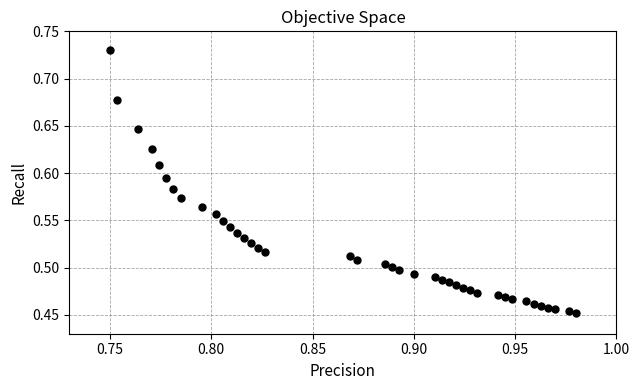

What is the range of Y values (max minus min)?

0.3